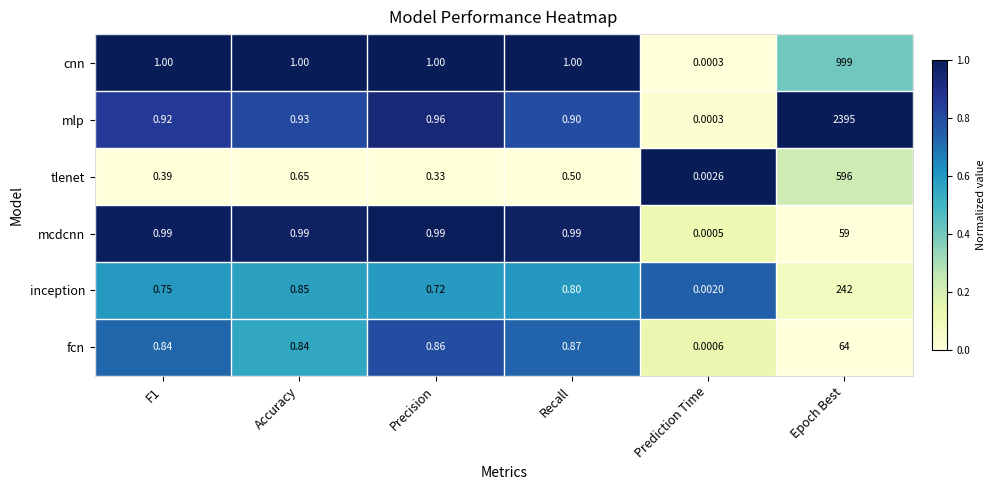

What is the greatest value displayed?

2395.0